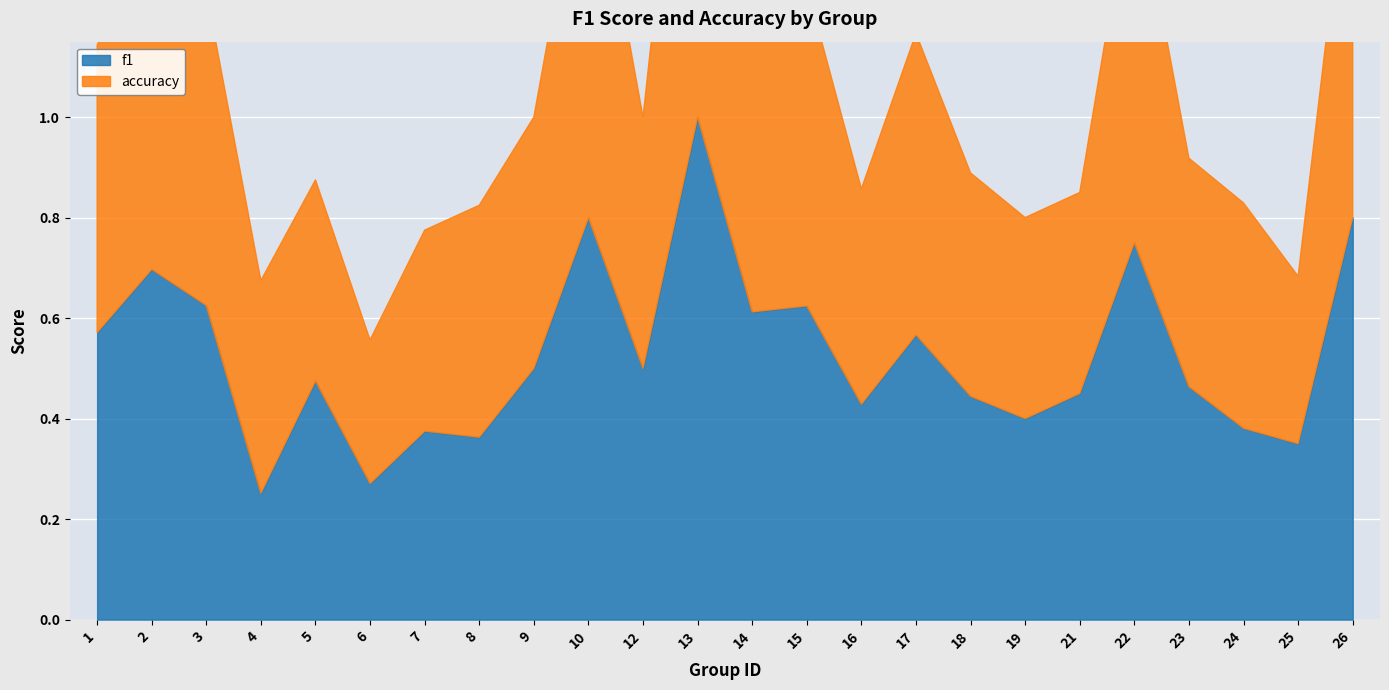

What is the difference between the f1 values at 16 and 26?

0.4